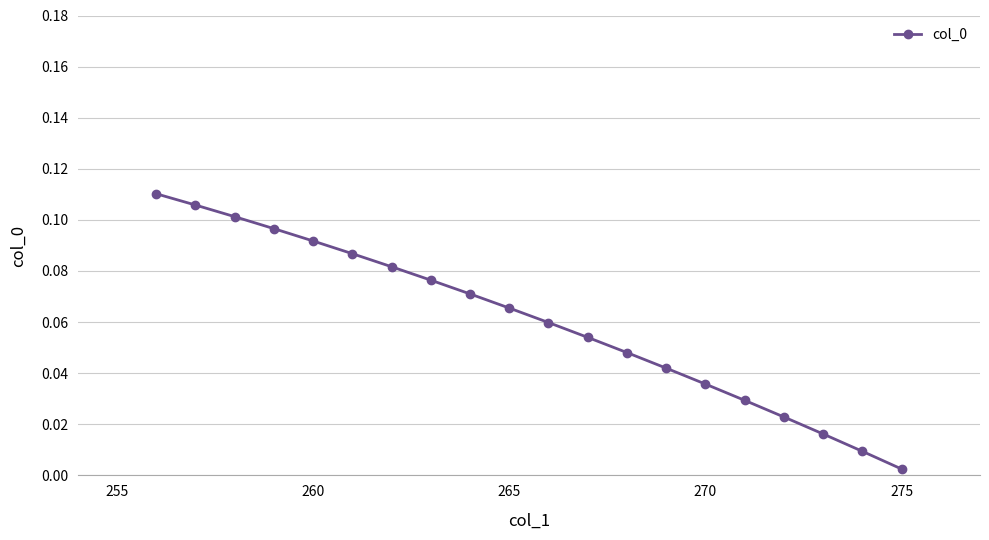

How many lines are shown in the chart?

1